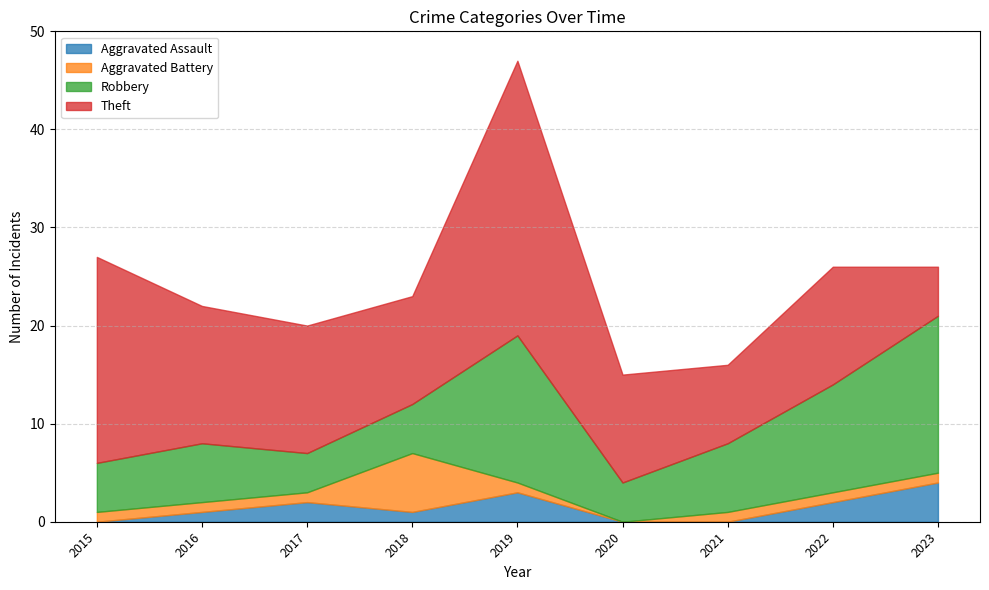

What is the difference between the highest and lowest values at 2019?

27